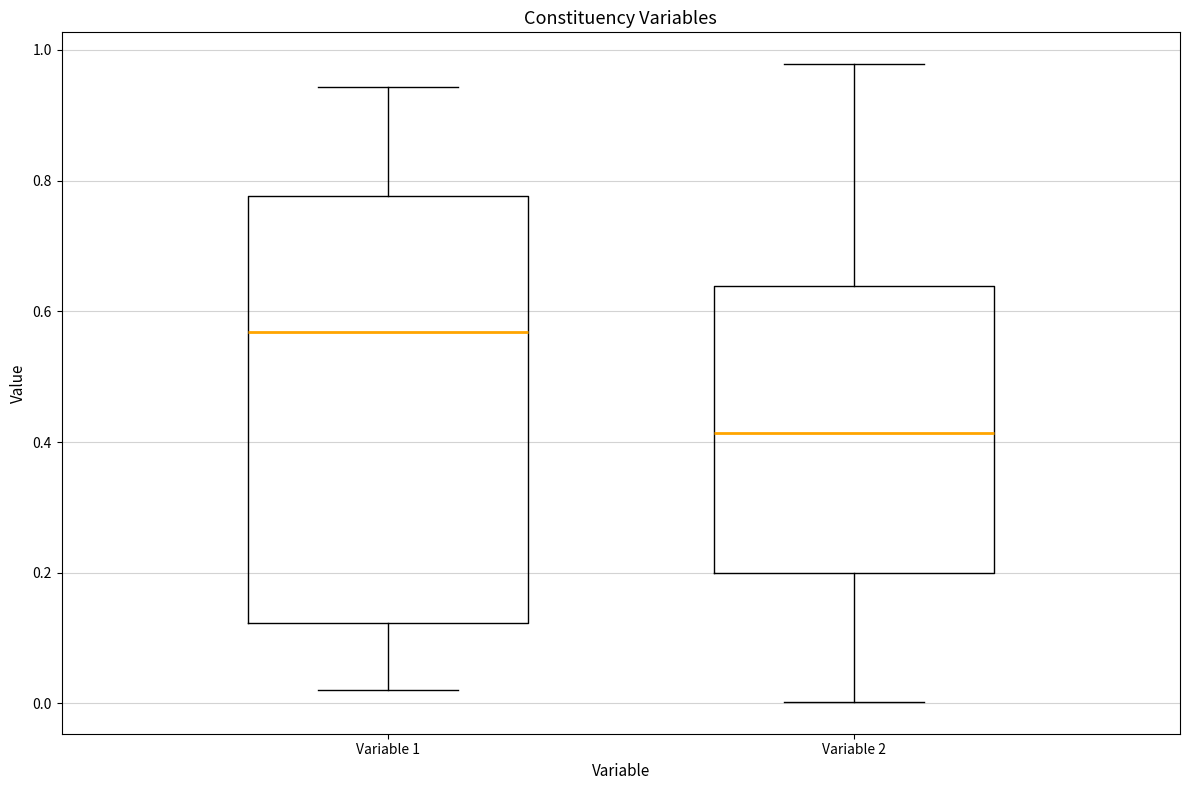

Which box has the highest median line?

Variable 1